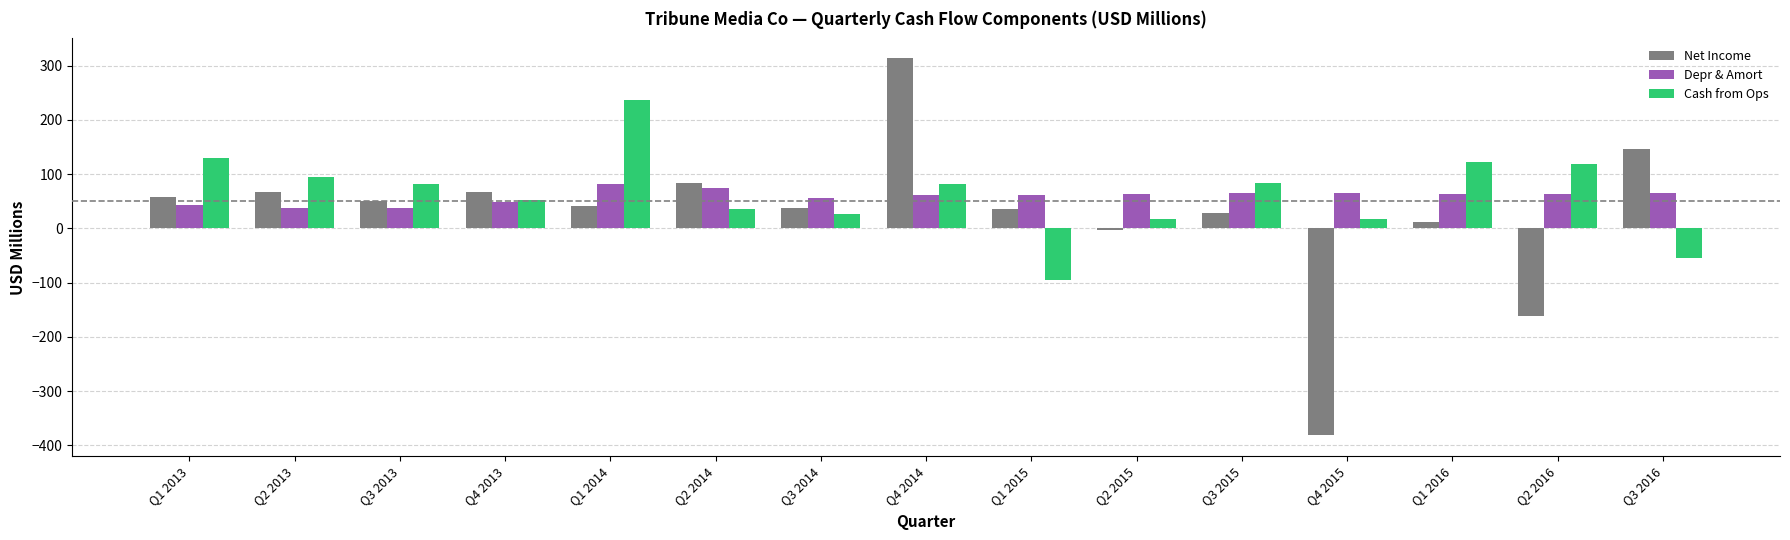

Rank the series by their maximum value, from highest to lowest.

Net Income, Cash from Ops, Depr & Amort